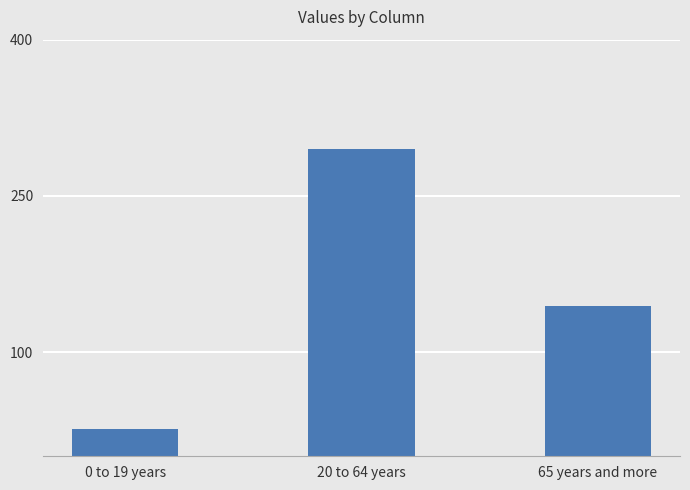

Reading right to left, what are all the values shown in this chart?

143.8	294.8	26.5